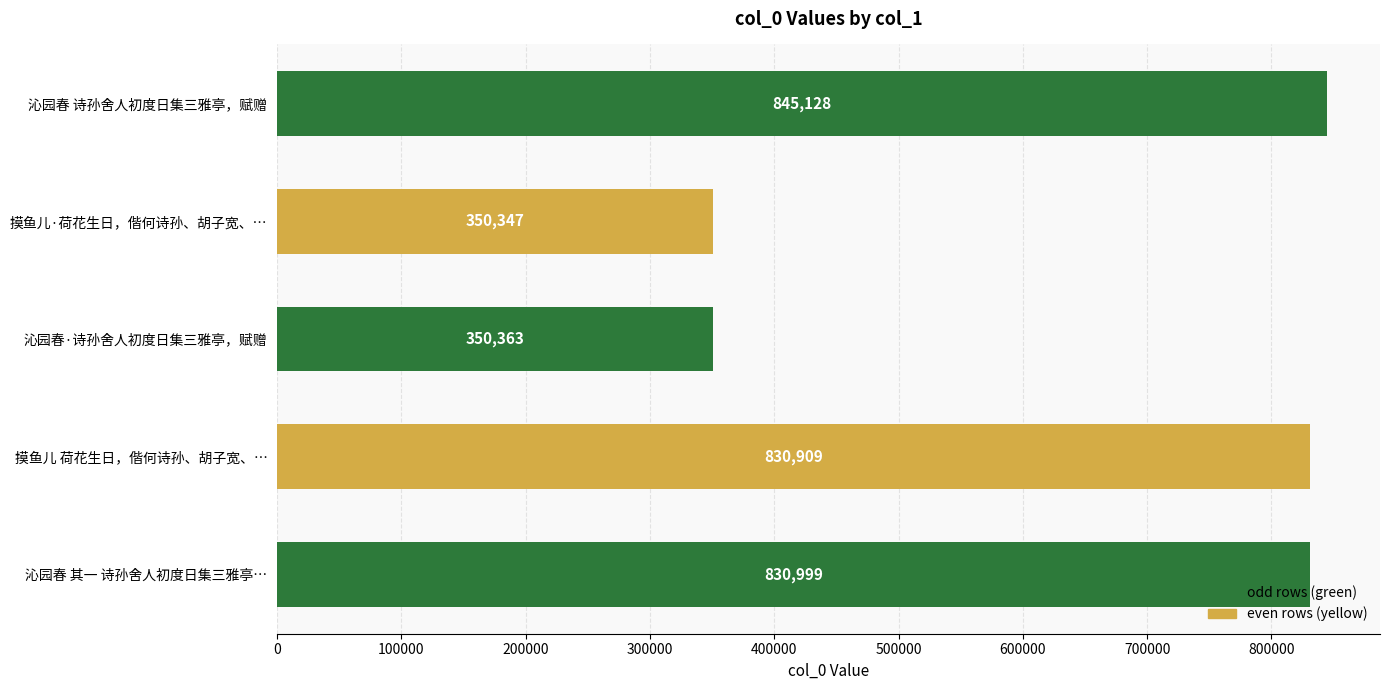

Which category has the lowest value across all series?

摸鱼儿·荷花生日，偕何诗孙、胡子宽、…